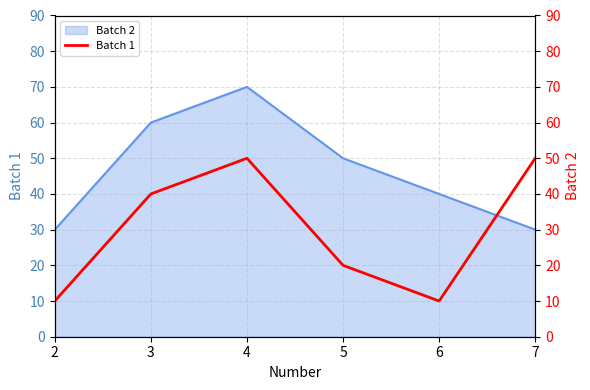

Reading right to left, transcribe all the data shown in this chart.

50	10	20	50	40	10